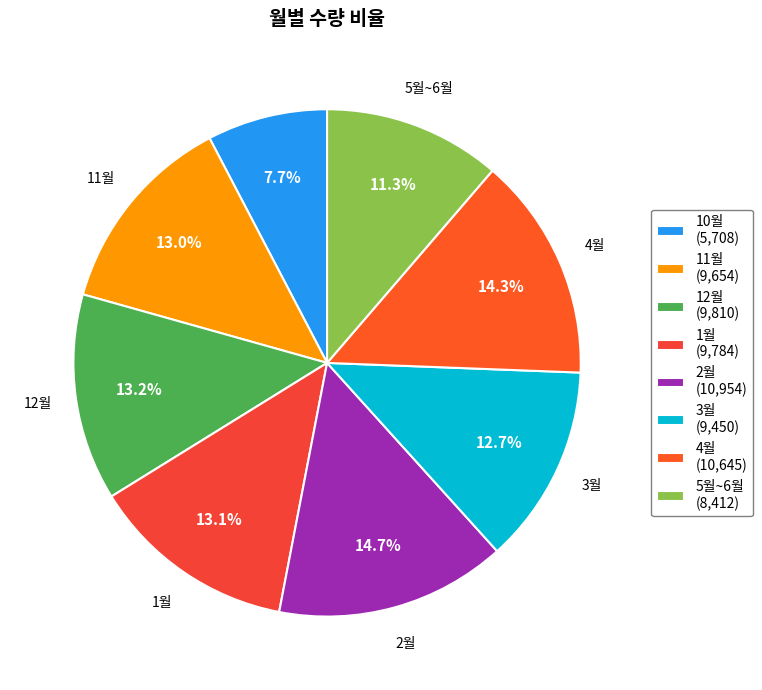

What is the smallest slice in the pie chart?

10월